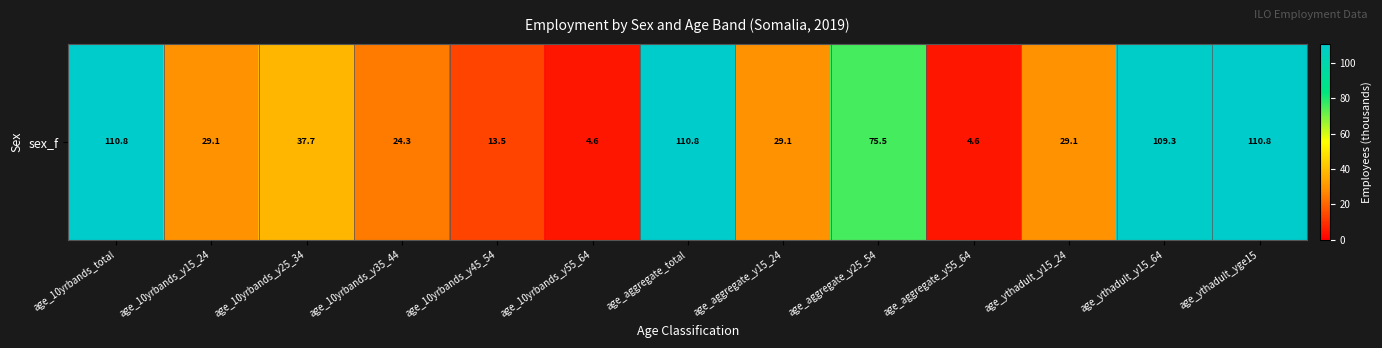

List the labels in order of value, largest first.

age_10yrbands_total, age_aggregate_total, age_ythadult_yge15, age_ythadult_y15_64, age_aggregate_y25_54, age_10yrbands_y25_34, age_10yrbands_y15_24, age_aggregate_y15_24, age_ythadult_y15_24, age_10yrbands_y35_44, age_10yrbands_y45_54, age_10yrbands_y55_64, age_aggregate_y55_64